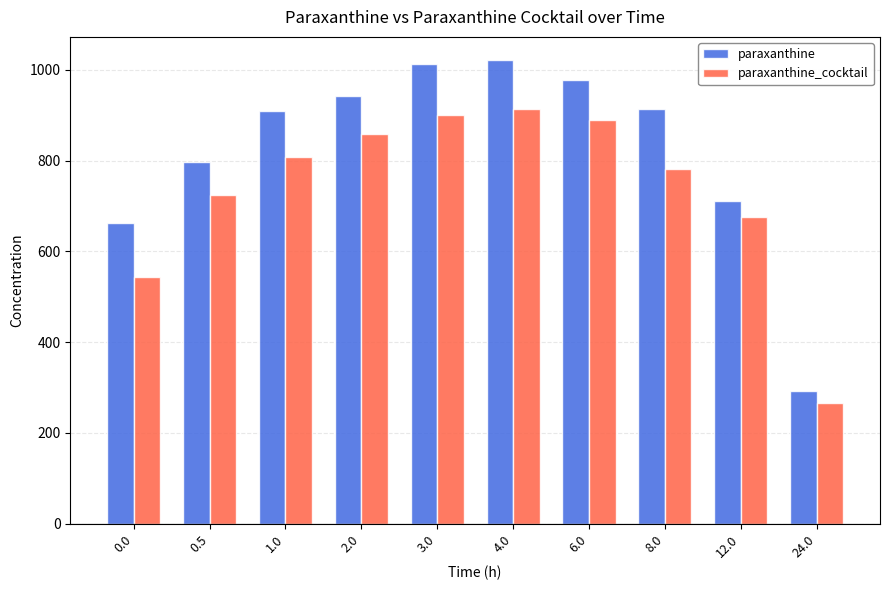

Which series has the largest total across all categories?

paraxanthine